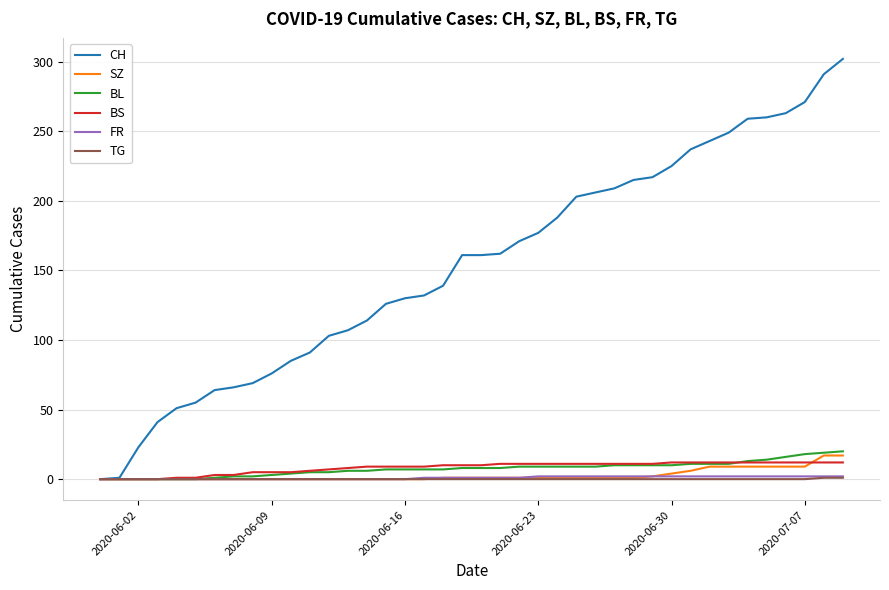

Which series has the largest total across all categories?

CH